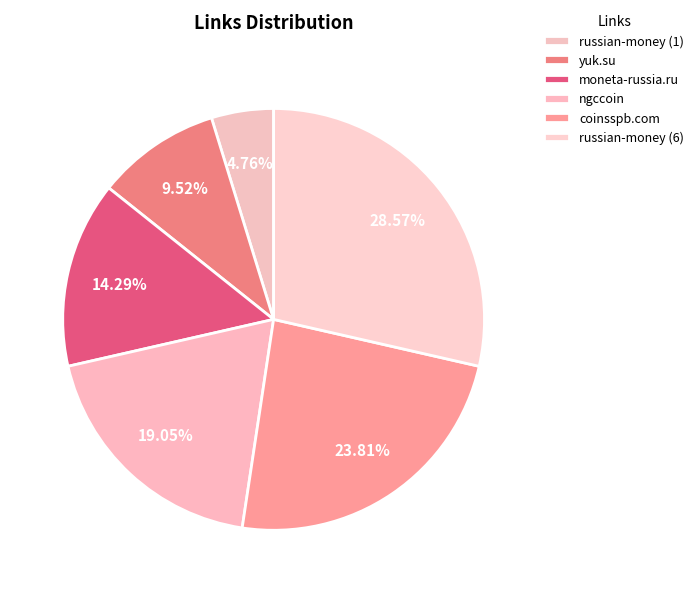

To the nearest percent, what is the average slice percentage?

17%